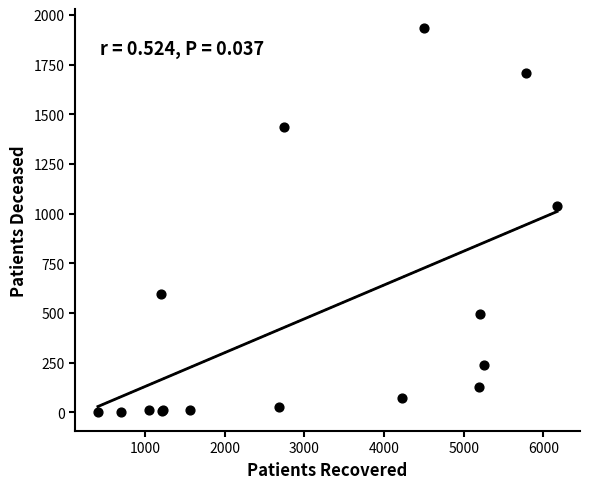

What Y value in the scatter plot is closest to 967?

1040